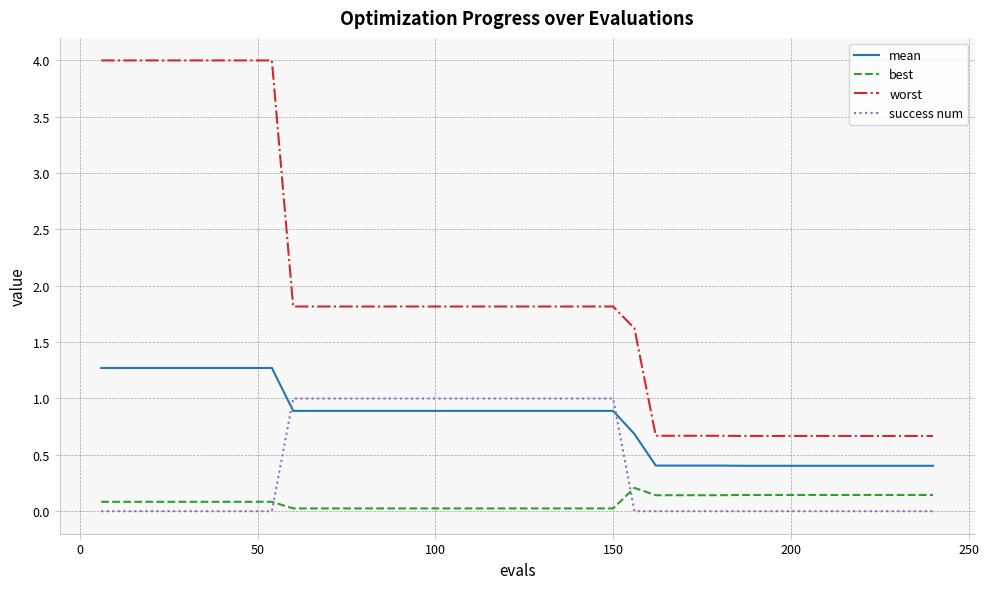

List the series in order of their peak value, highest first.

worst, mean, success num, best